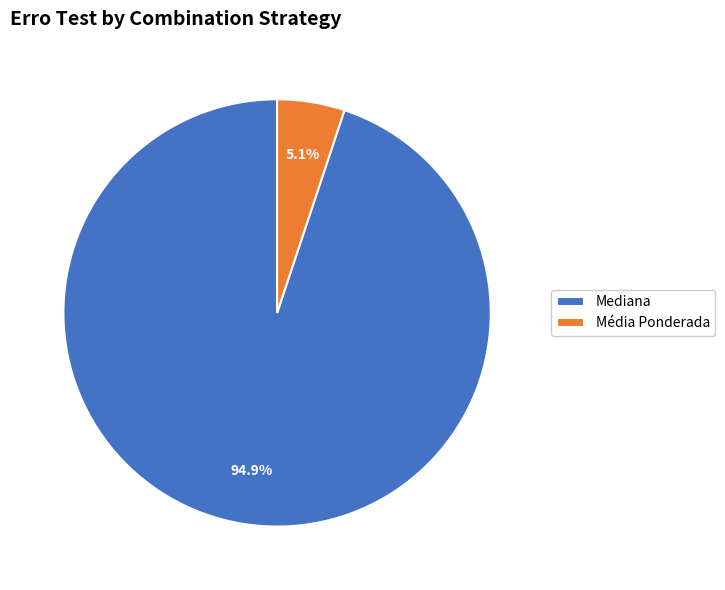

Does any single category account for the majority?

Yes